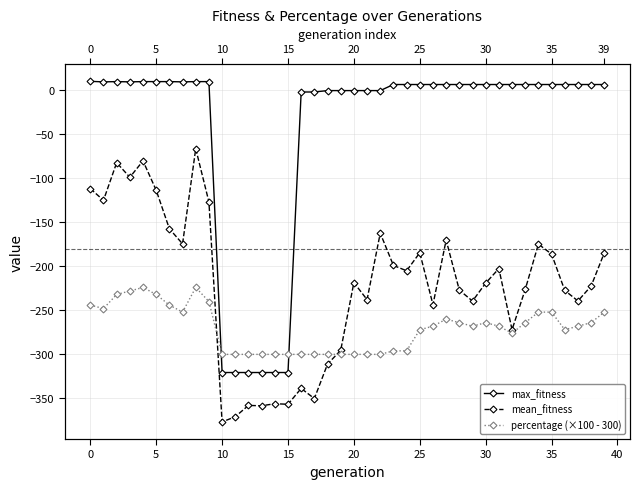

How many lines are shown in the chart?

3